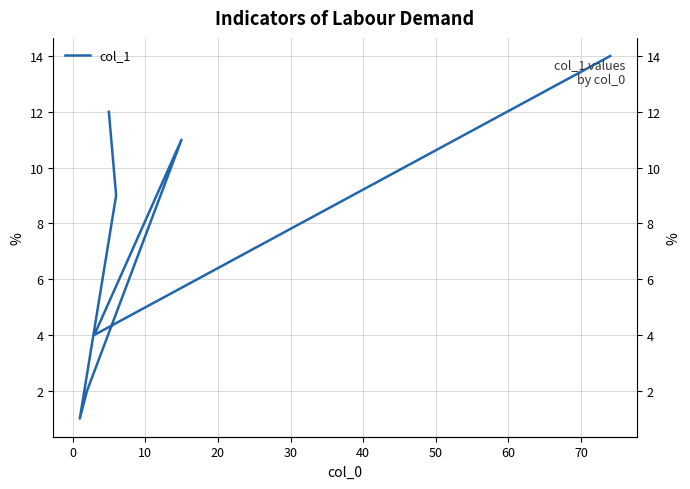

True or false: there are more than 1 points higher than both neighbors.

False